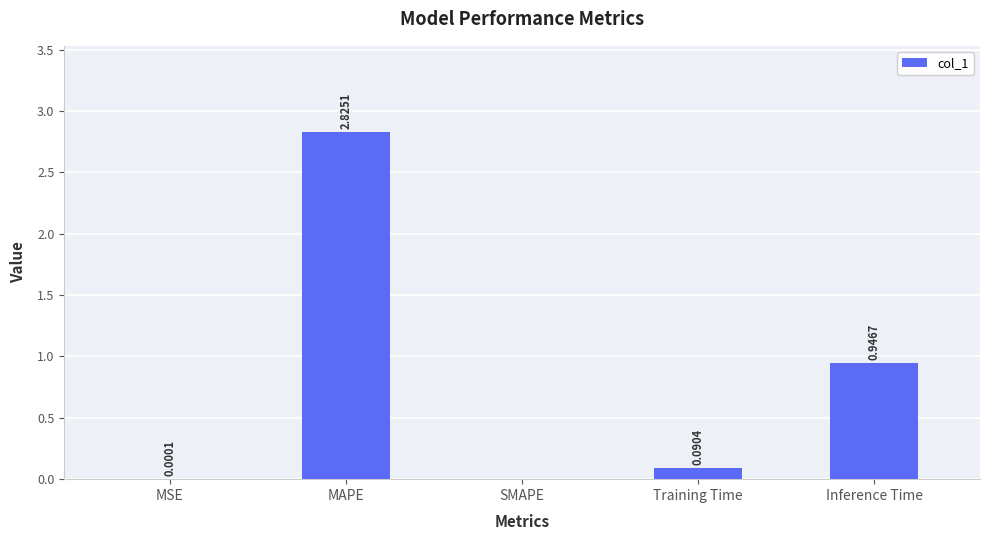

Count the number of data series in this chart.

1